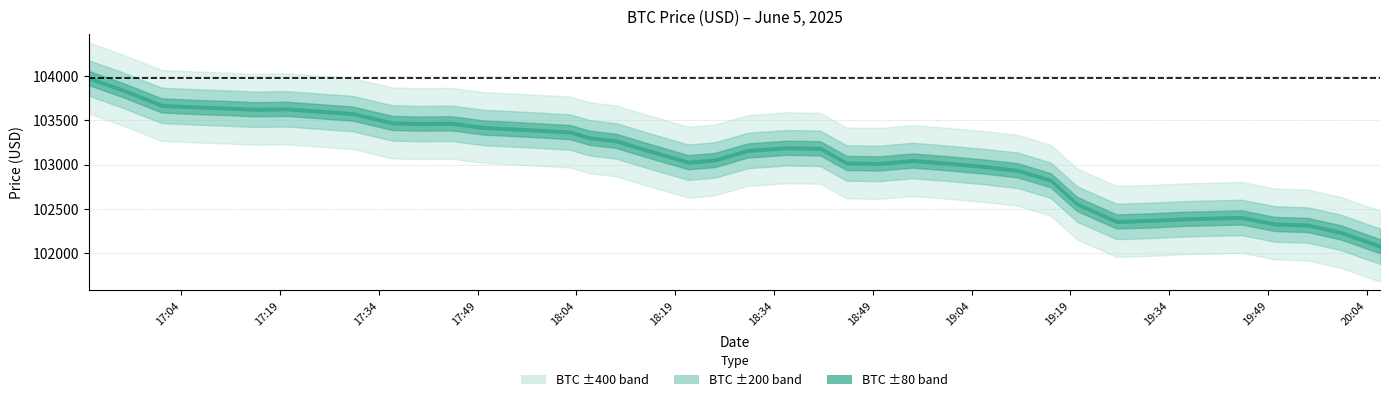

True or false: the data shows 156962.9 at 24.

False